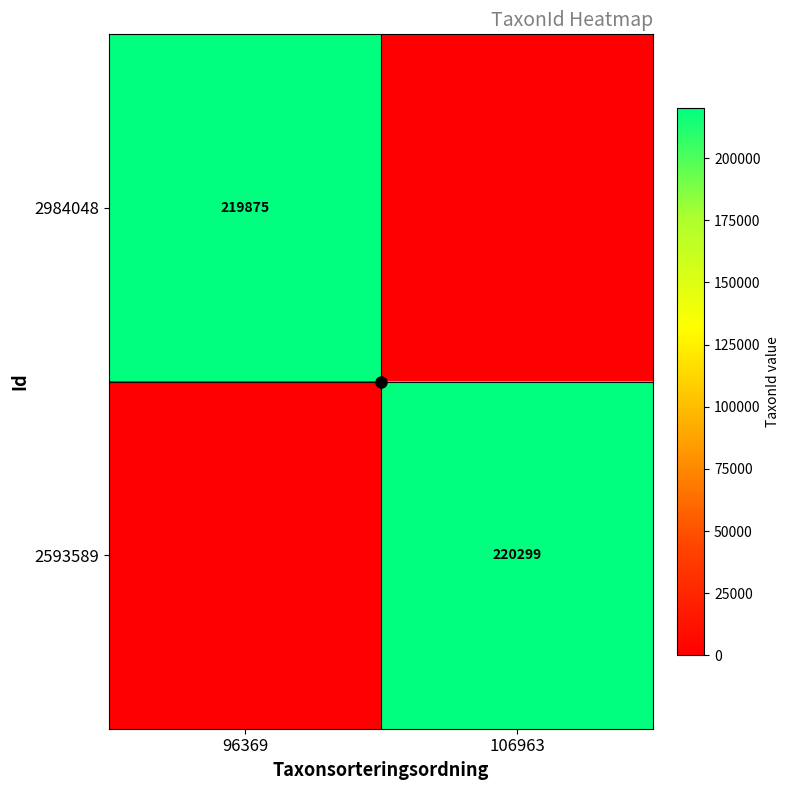

Which series has the largest range (max minus min)?

2593589